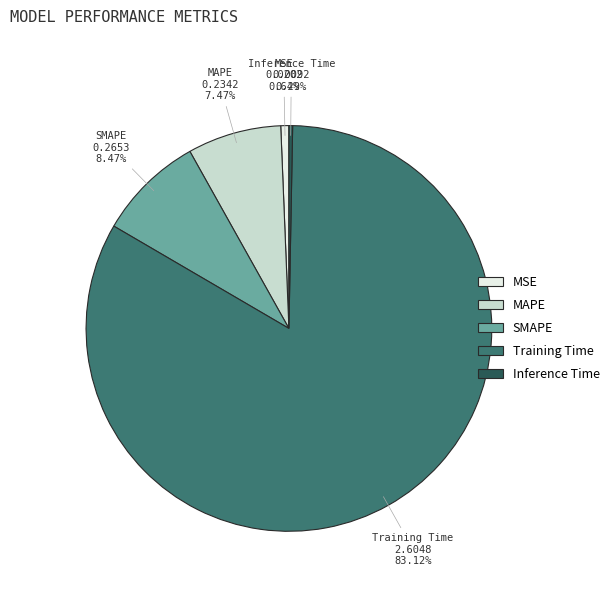

What portion of the pie excludes Inference Time?

99.7%